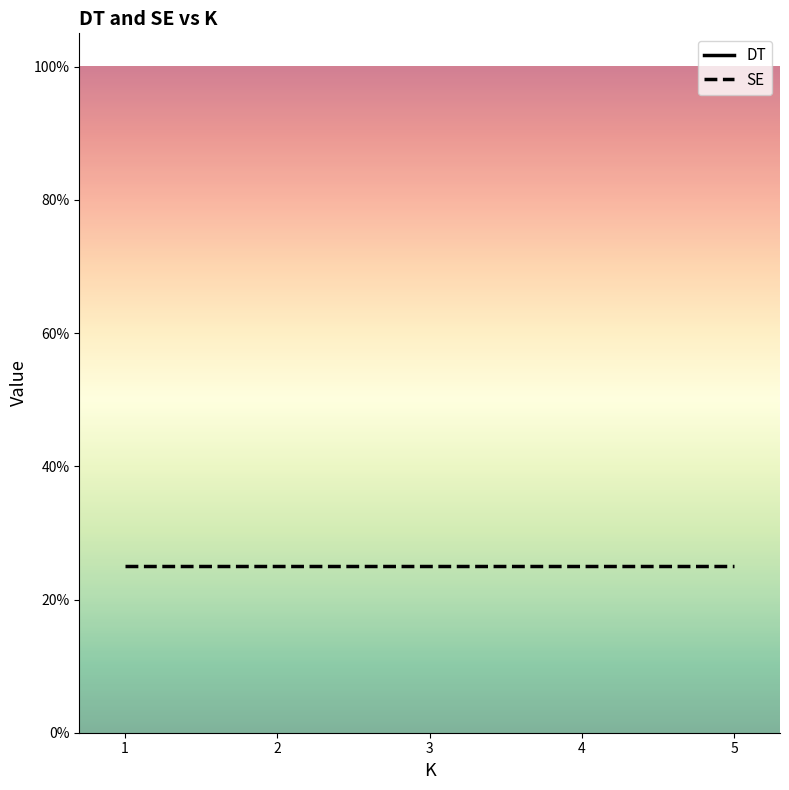

Which series has the widest spread of values?

DT